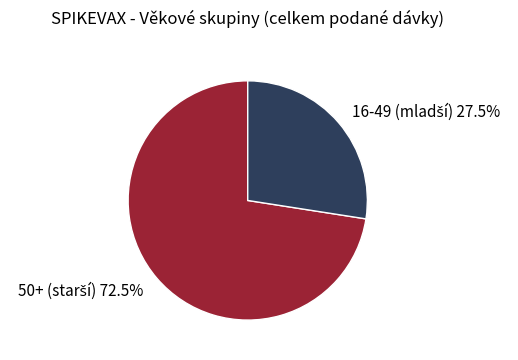

Is there any slice that represents more than half of the pie?

Yes